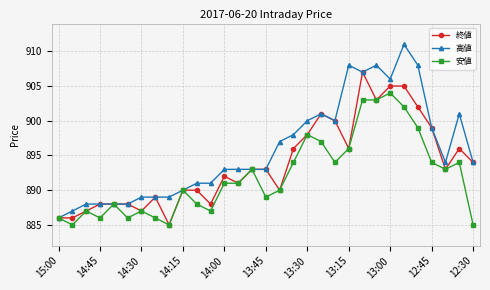

Which series has the widest spread of values?

高値